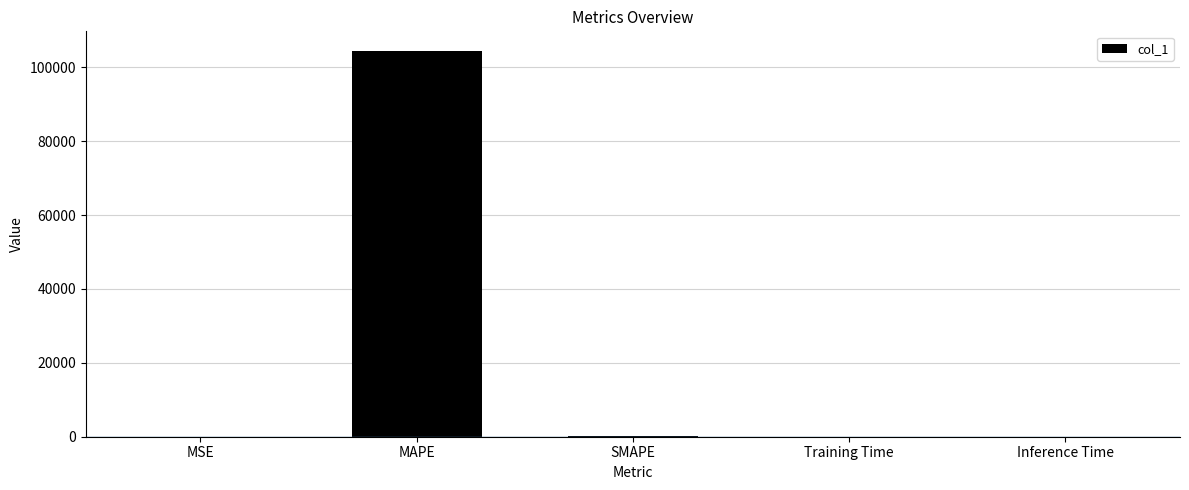

Are the bars grouped side by side (vs. stacked)?

No